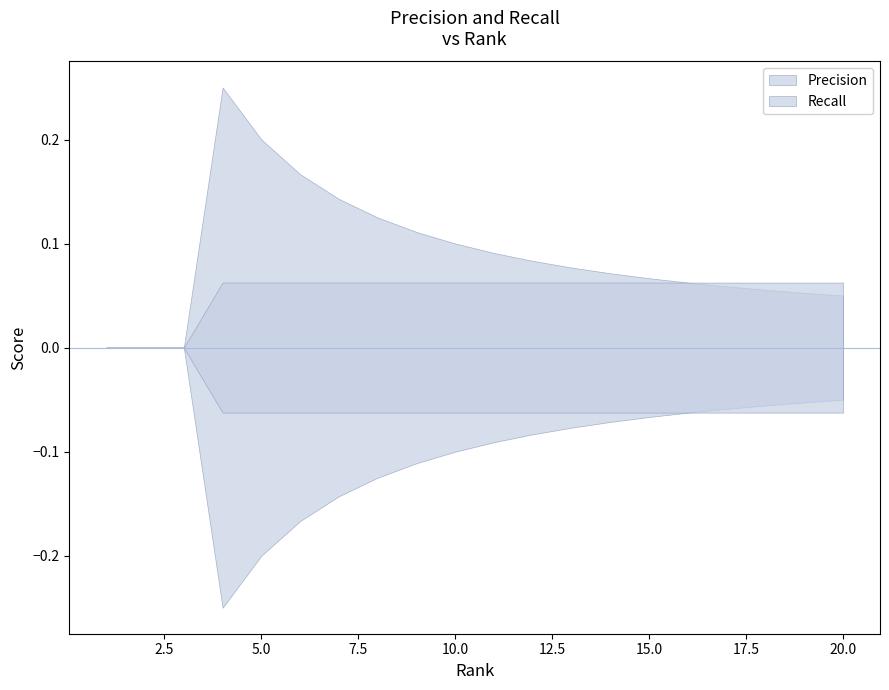

What is the maximum value shown in the chart?

0.2